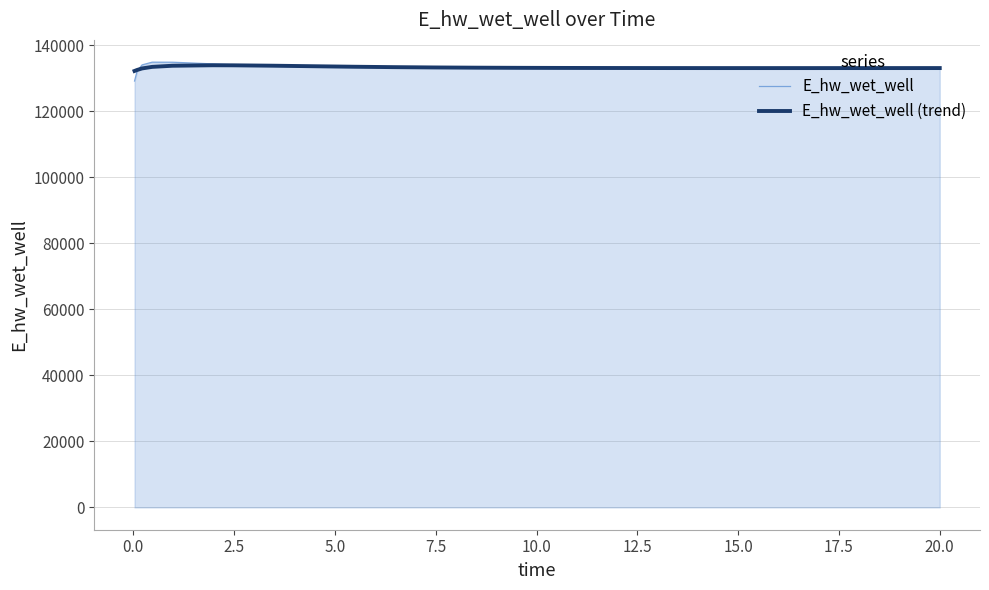

What is the highest value of the E_hw_wet_well series?

134878.8